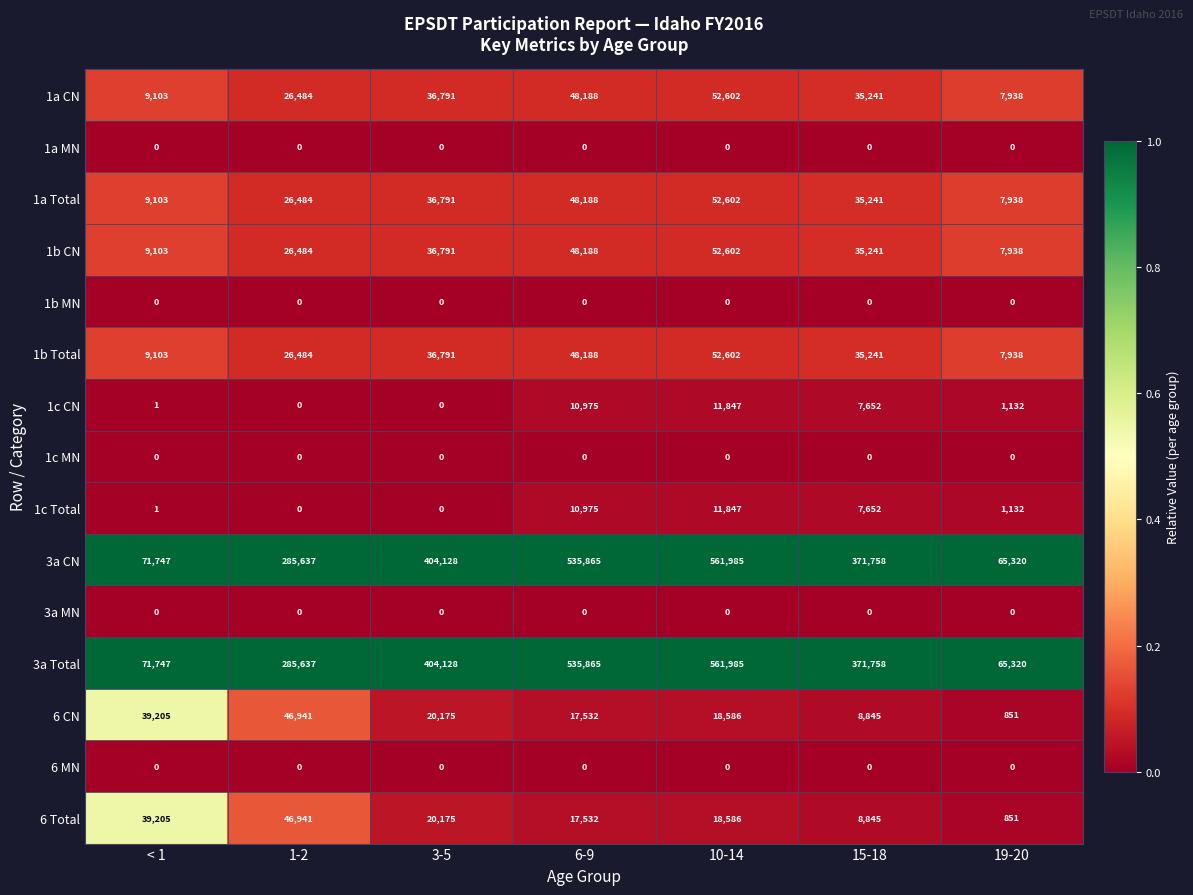

The 6 CN series shows 5708 at 6-9. True or false?

False